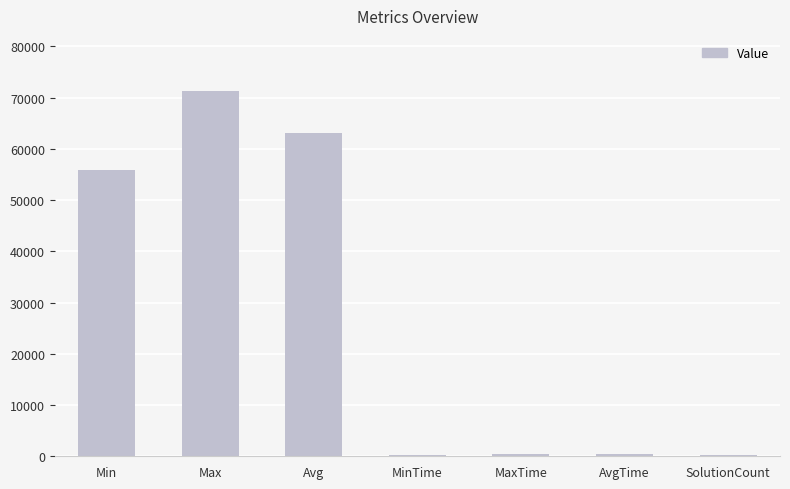

Which label corresponds to the largest value in the chart?

Max